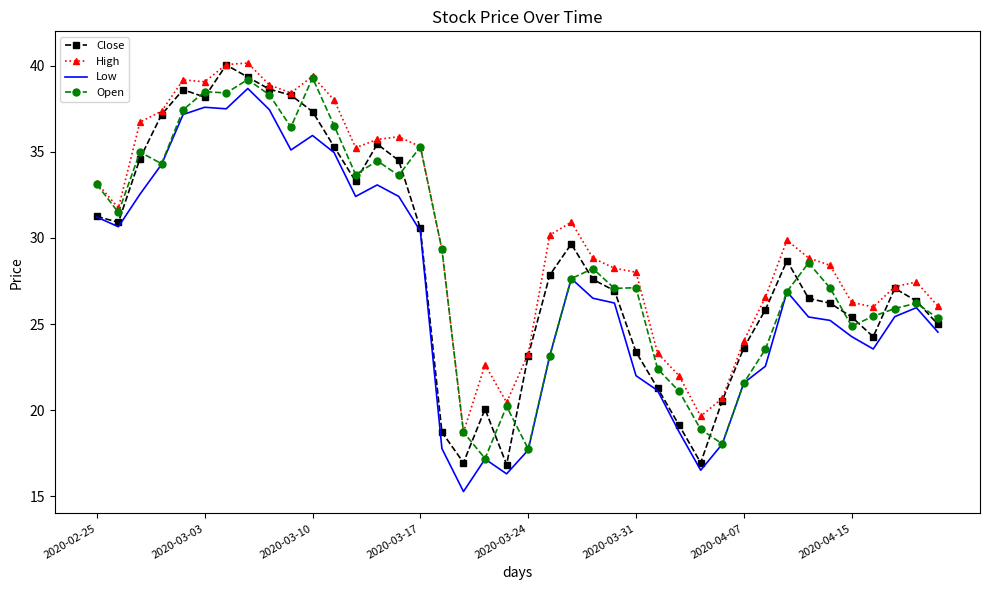

Which series has the largest total across all categories?

High